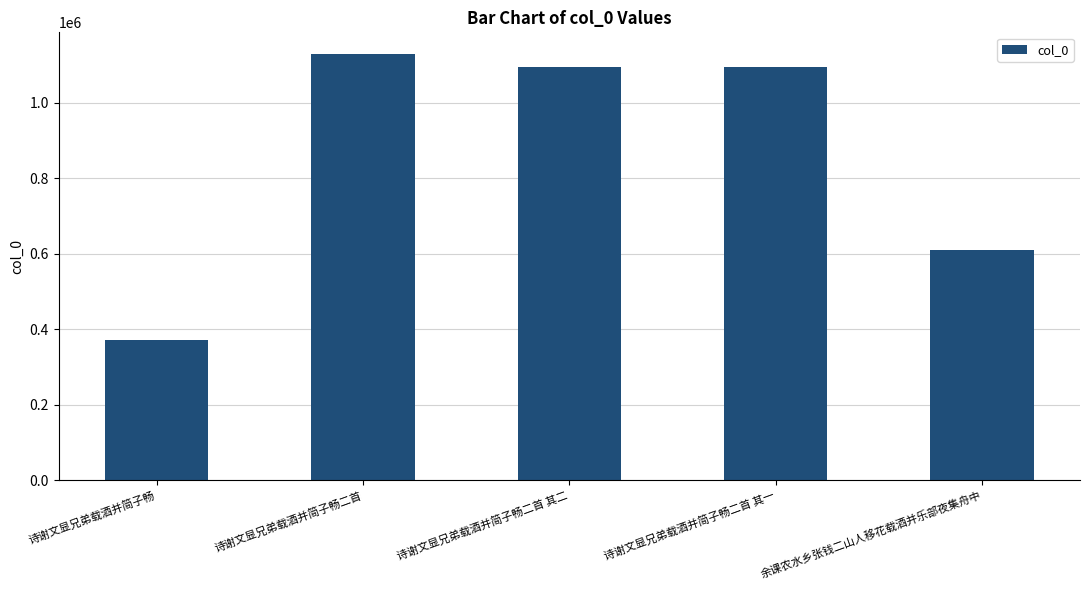

At which category does the chart reach its minimum across all series?

诗谢文显兄弟载酒并简子畅